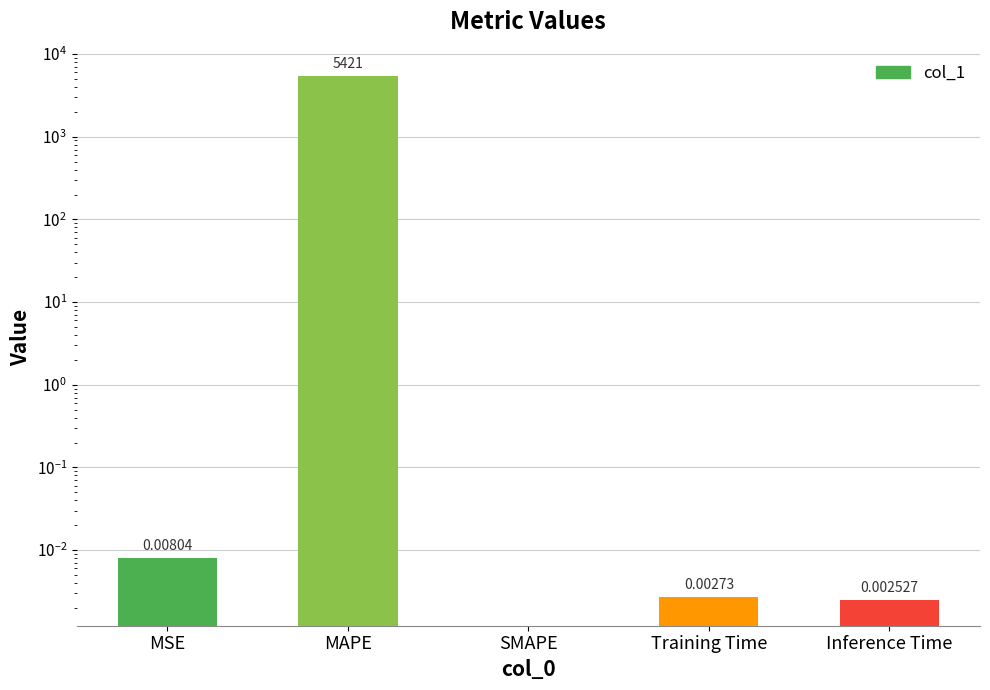

What is the average value?

1084.2